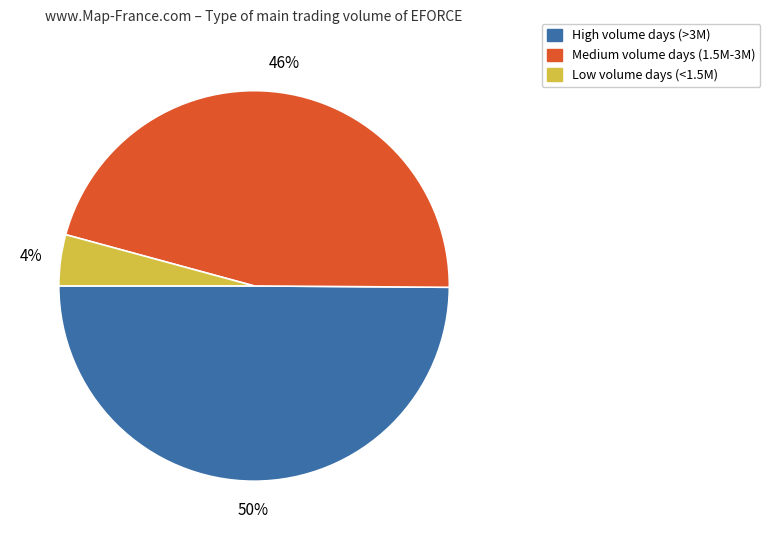

To the nearest percent, what is the average slice percentage?

33%